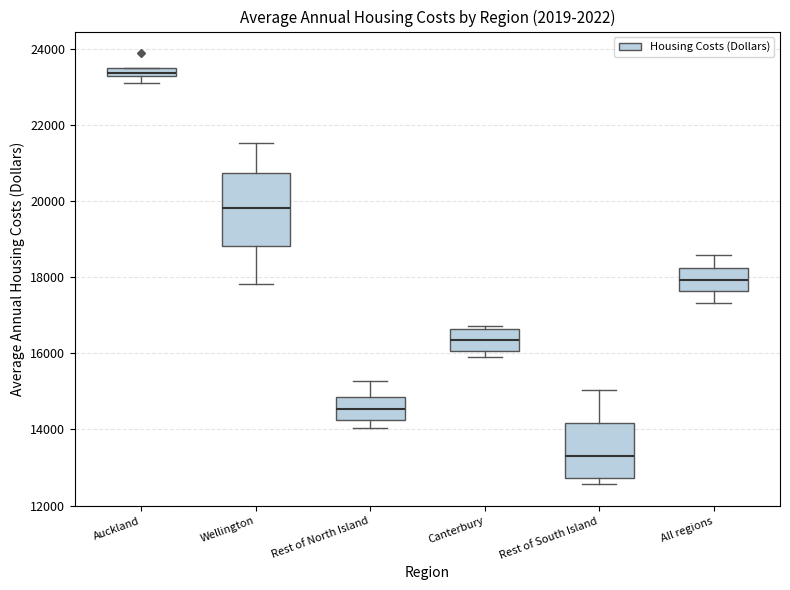

Comparing the boxes themselves (not the whiskers), which one is the tallest?

Wellington